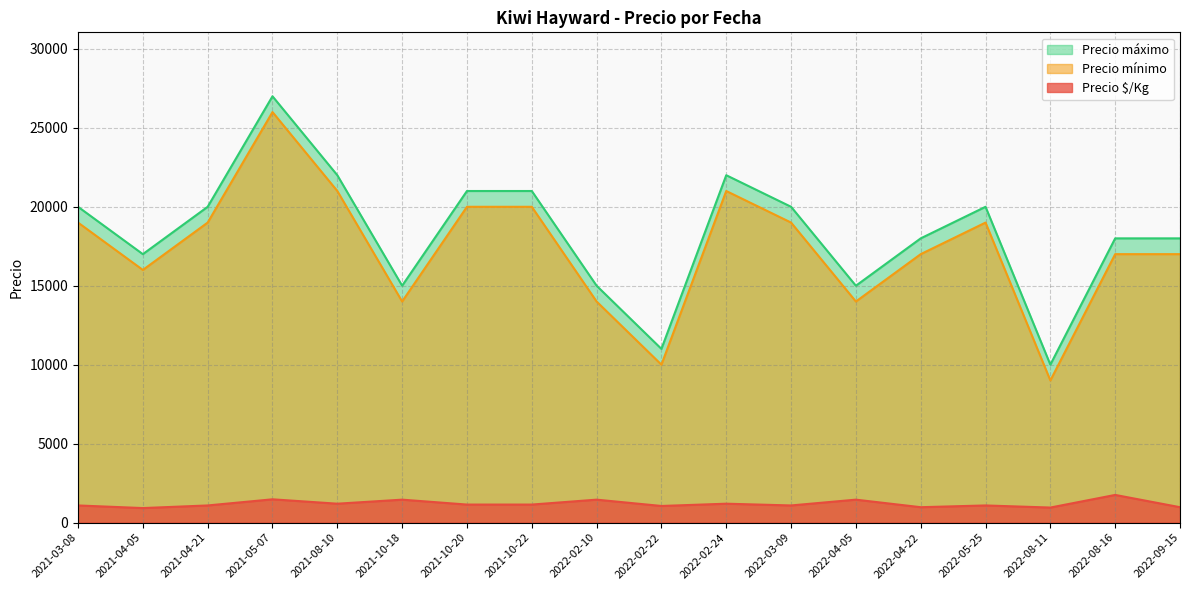

Between 2021-10-18 and 2021-03-08, which is larger?

2021-10-18